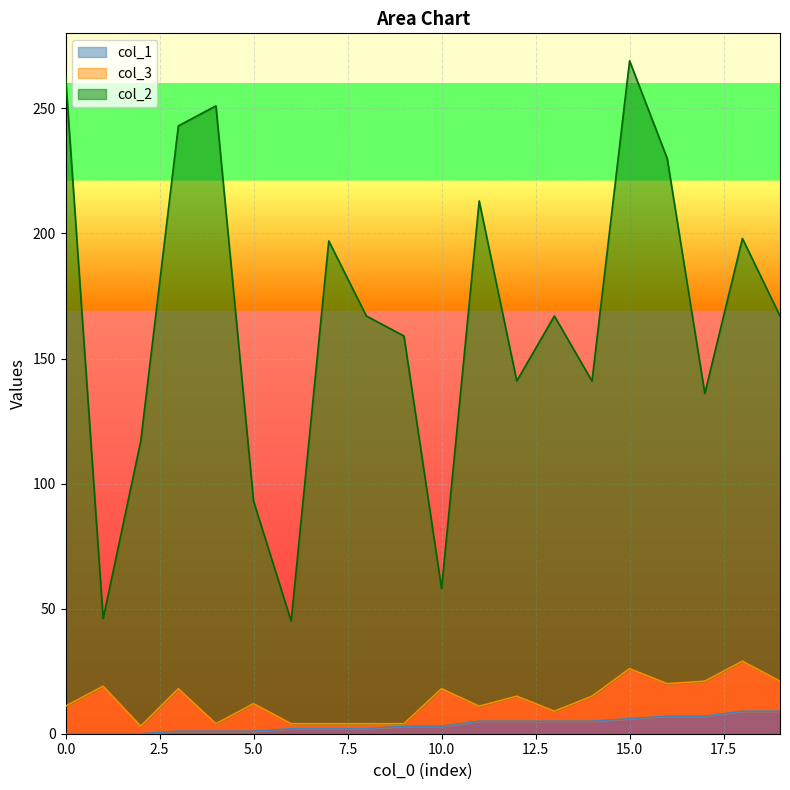

Which series changed the most between 3 and 7?

col_2